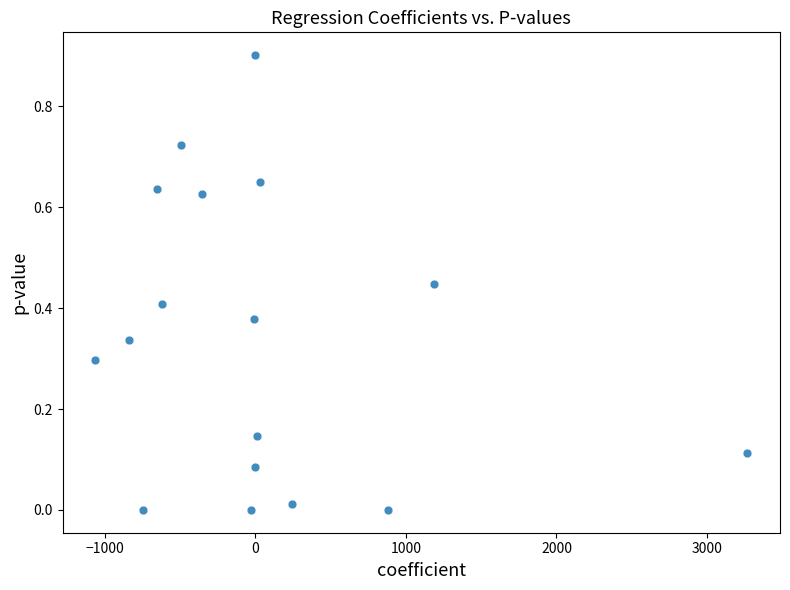

What is the range of Y values (max minus min)?

0.9